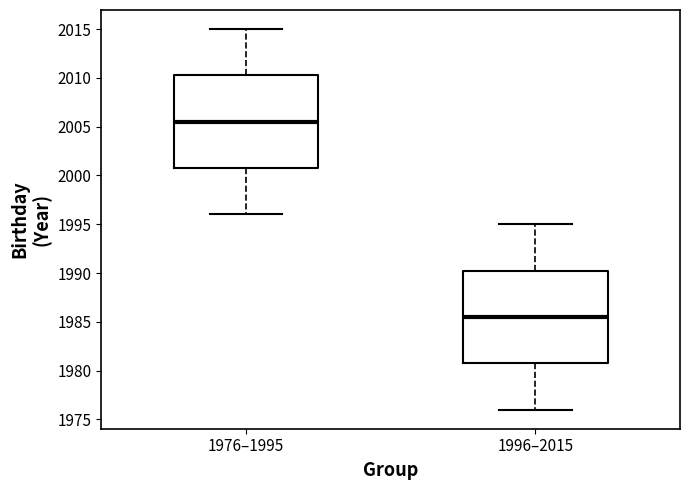

Reading left to right, transcribe this box plot: for each box, give where its median line is, the range the box spans, and where its two whiskers end, as read against the y-axis. The values are not printed on the chart, so give them approximately, as read against the axis.

1976–1995: median 2005.5, box 2001.0 to 2010.5, whiskers 1996.0 to 2015.0
1996–2015: median 1985.5, box 1981.0 to 1990.5, whiskers 1976.0 to 1995.0